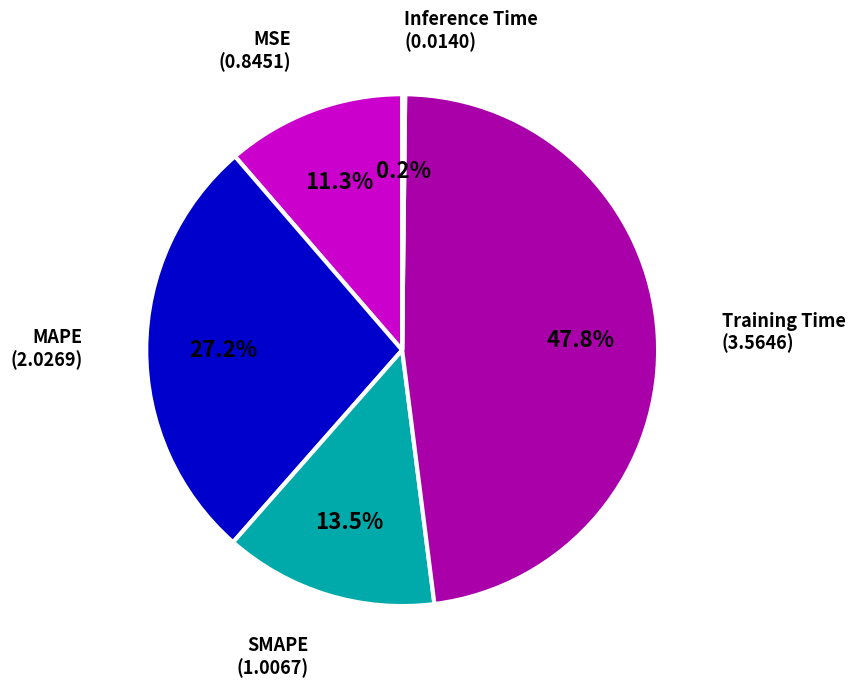

Which slice is the largest?

Training Time